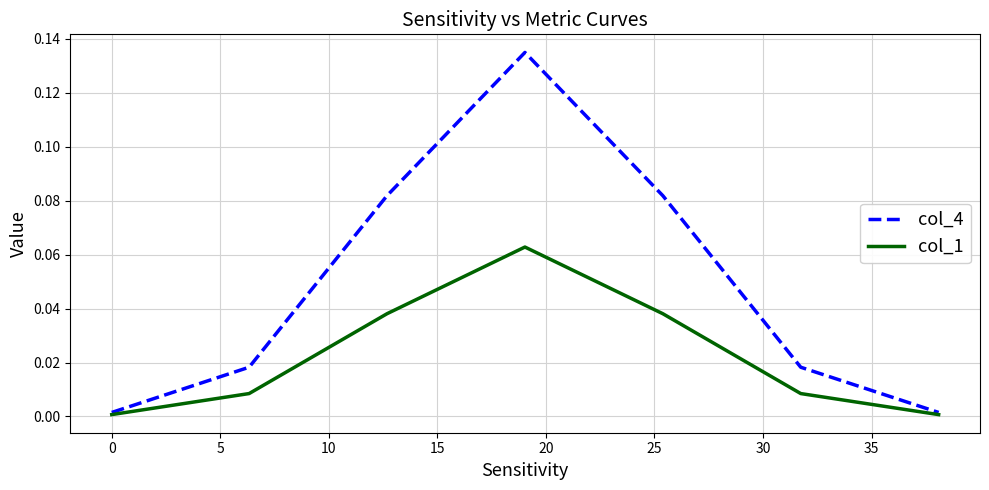

Rank the series by their maximum value, from lowest to highest.

col_1, col_4